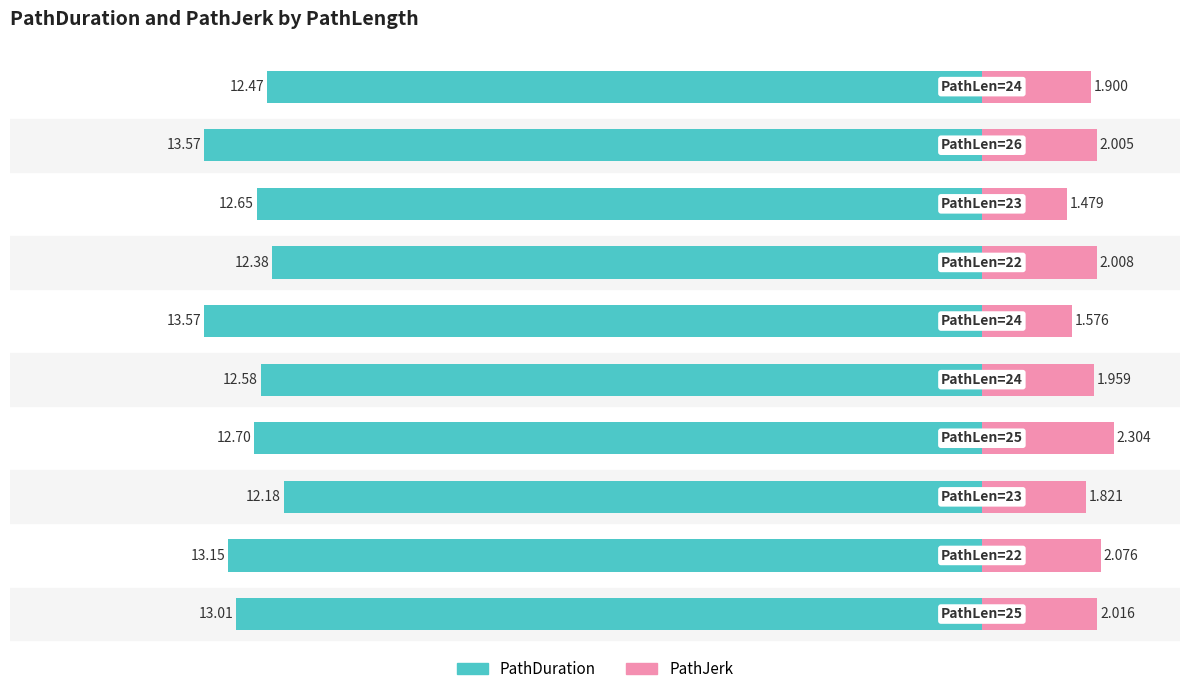

Is it true that PathDuration equals -5.5 at −10.0?

False